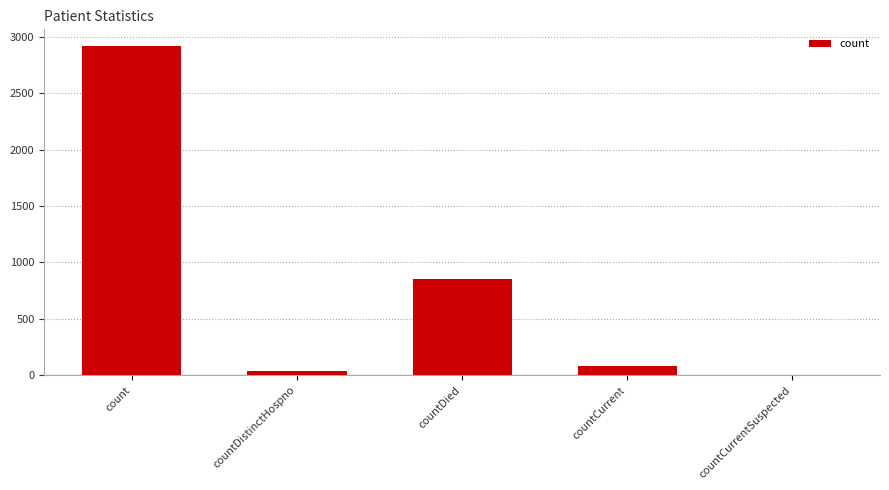

The value at count is 2920. True or false?

True